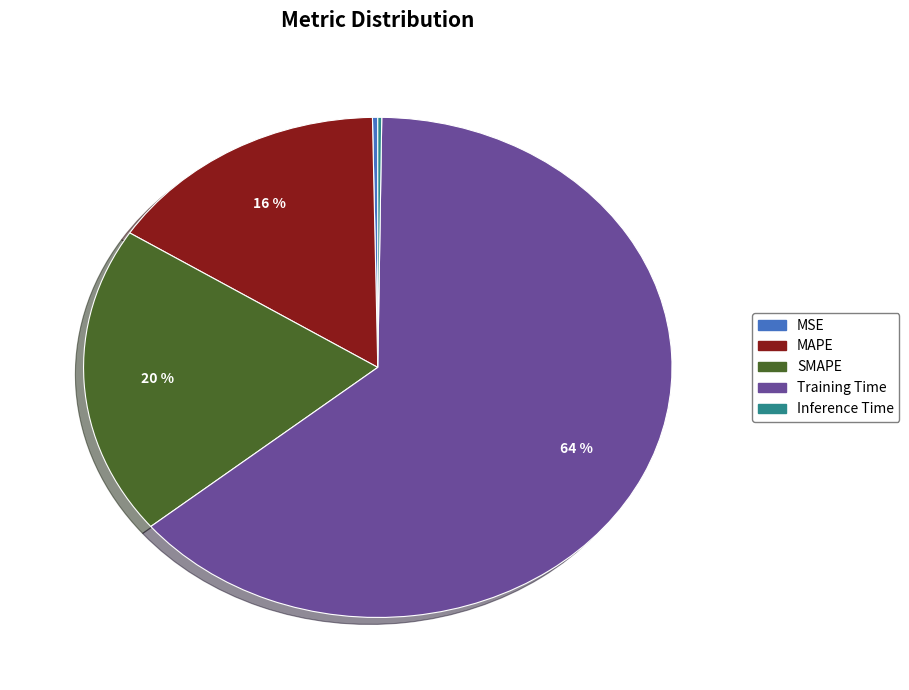

Between SMAPE and Training Time, which is larger?

Training Time